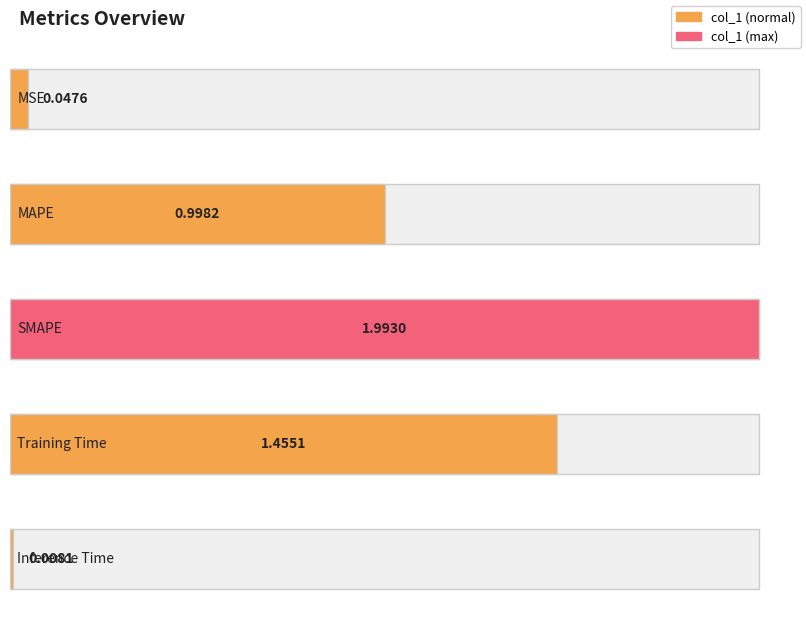

Reading left to right, what are all the values shown in this chart?

MSE=0.0	MAPE=1.0	SMAPE=2.0	Training Time=1.5	Inference Time=0.0